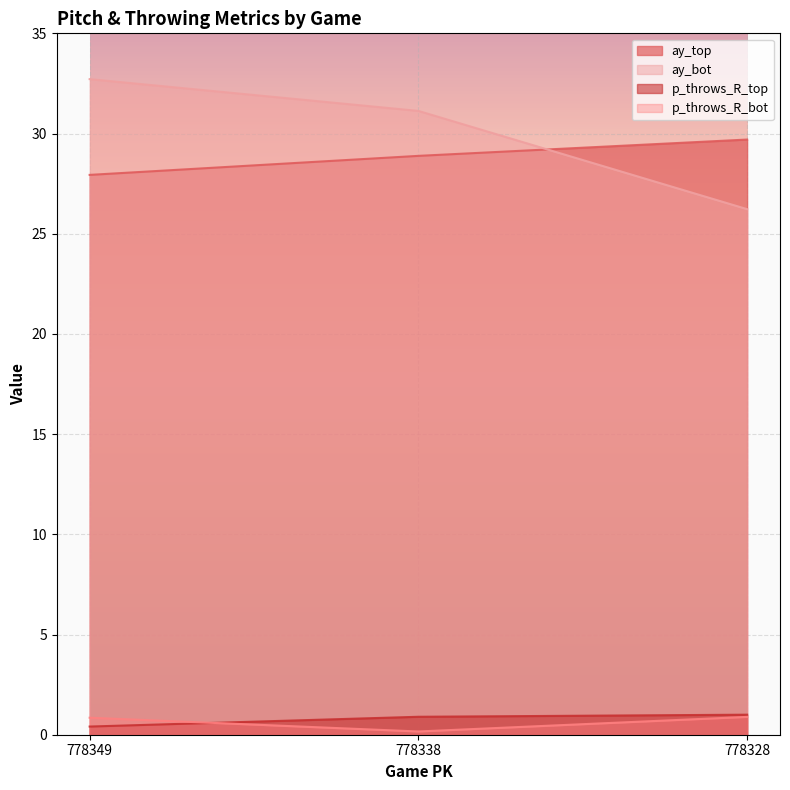

What is the minimum value shown in the chart?

0.2